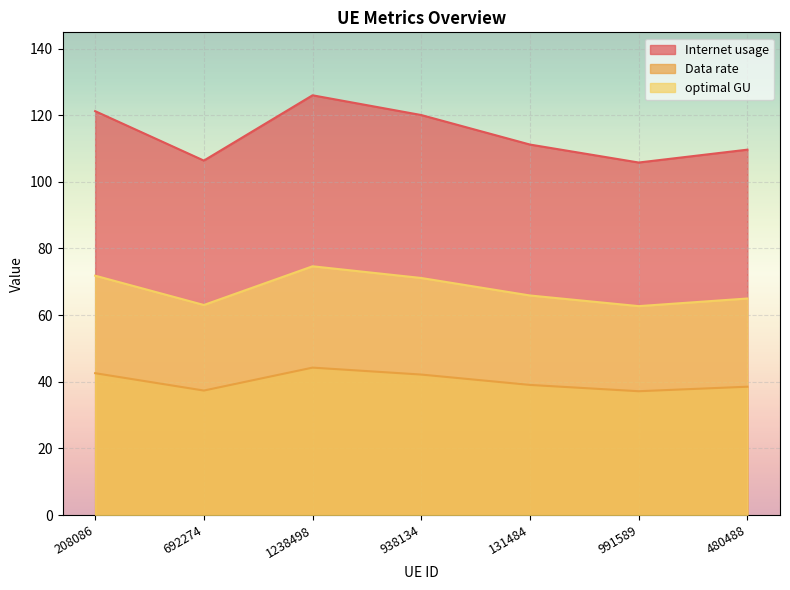

True or false: optimal GU has a value of 65.9 at 131484.

True